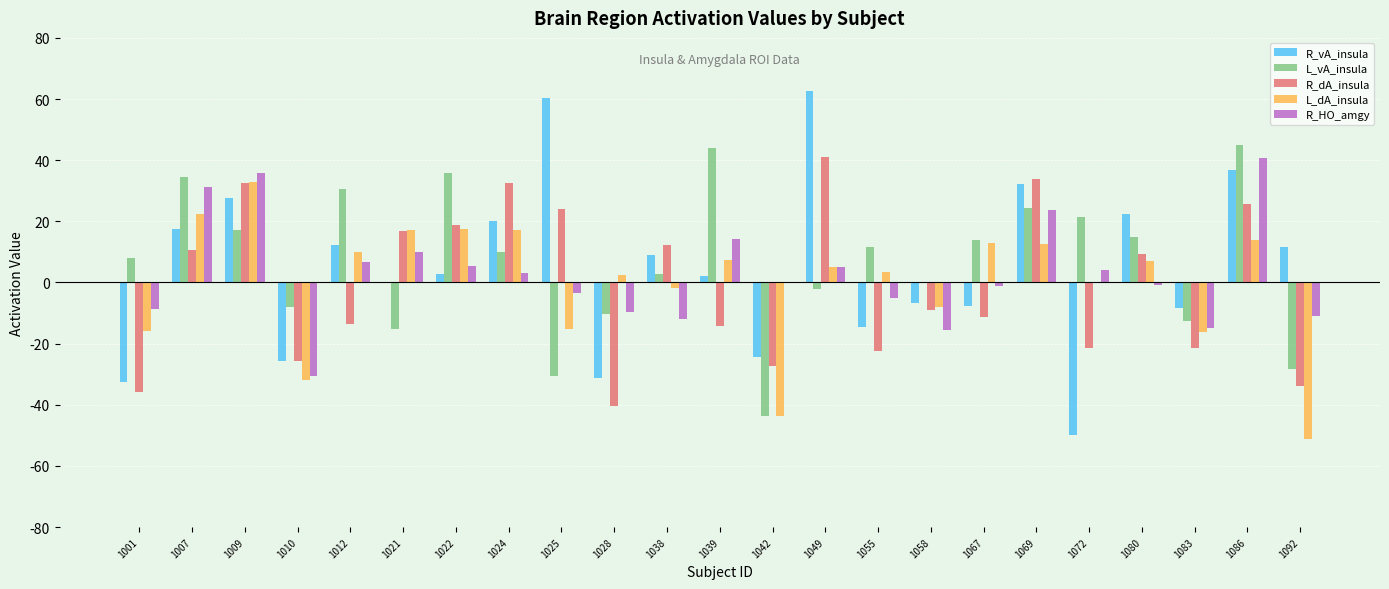

What is the spread (max minus min) of values at 1009?

18.7